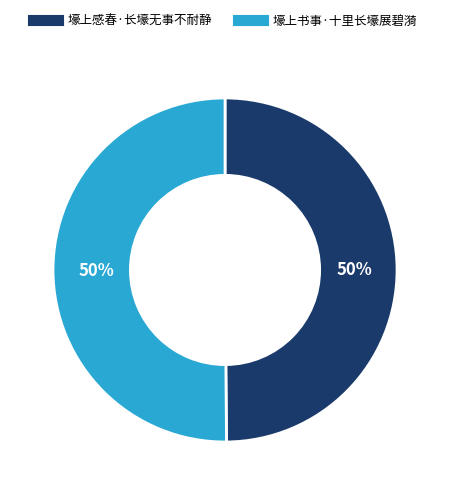

Is the sum of 壕上书事·十里长壕展碧漪 and 壕上感春·长壕无事不耐静 greater than half?

Yes